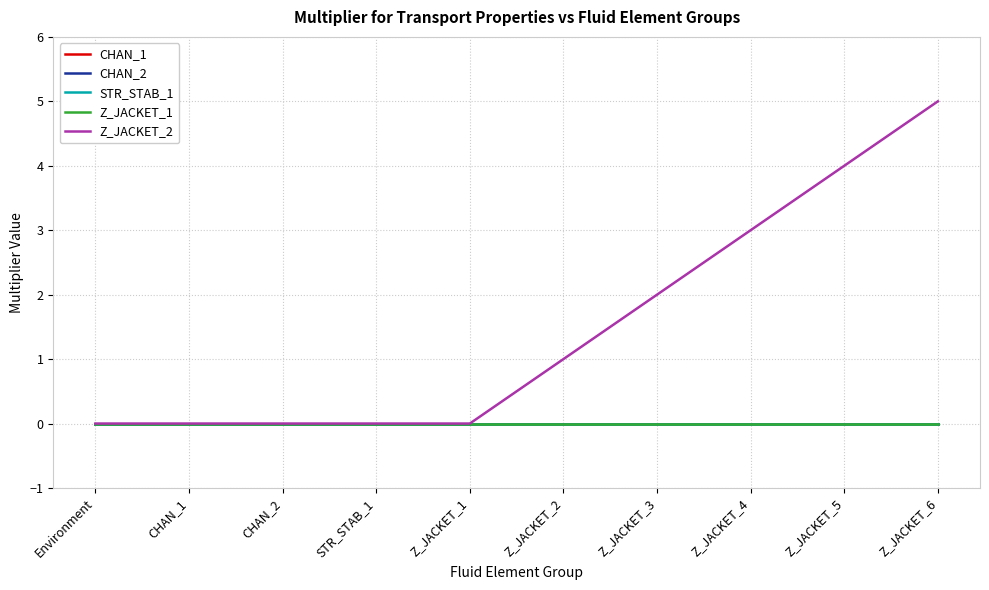

Does the chart have visible grid lines?

Yes